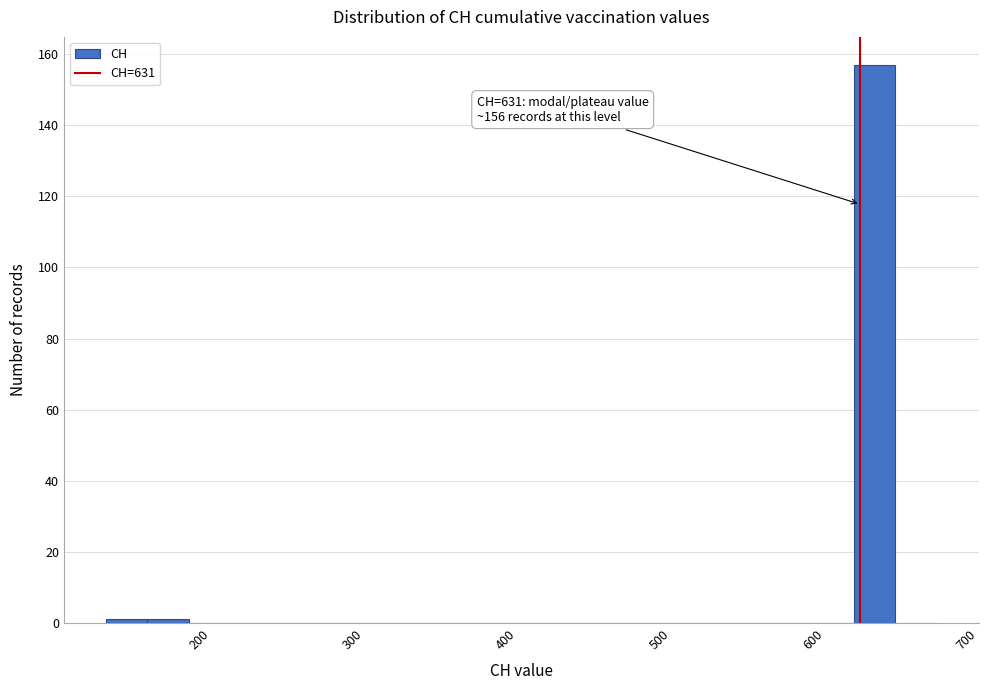

Around what value on the x-axis is the tallest bar? Give the approximate position of its centre, as read against the axis.

640